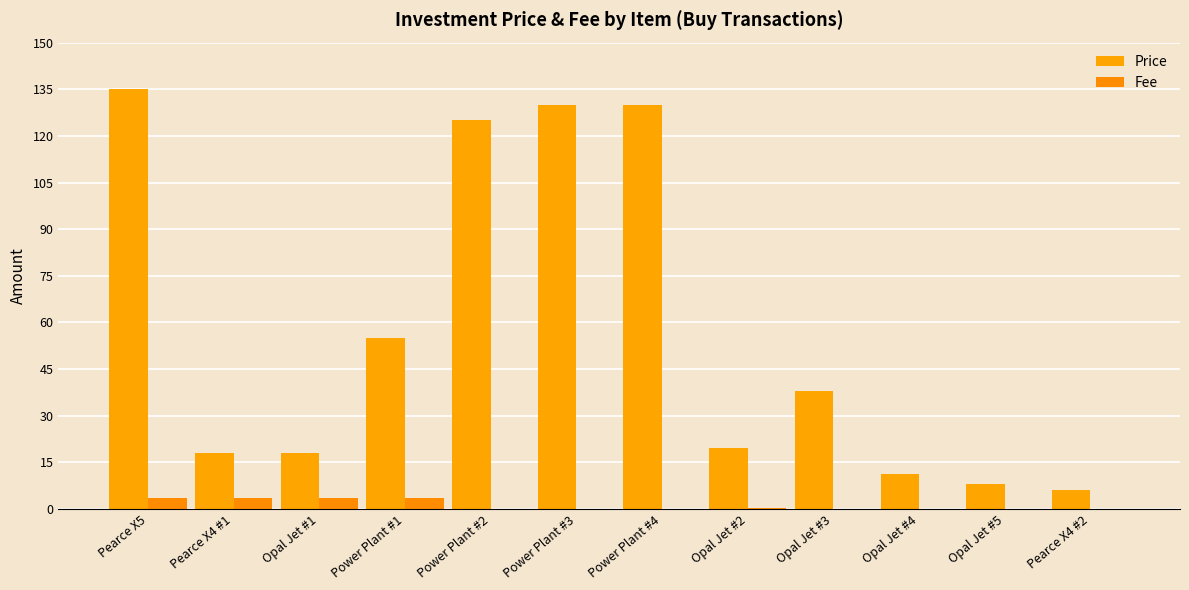

What is the greatest value displayed?

135.0